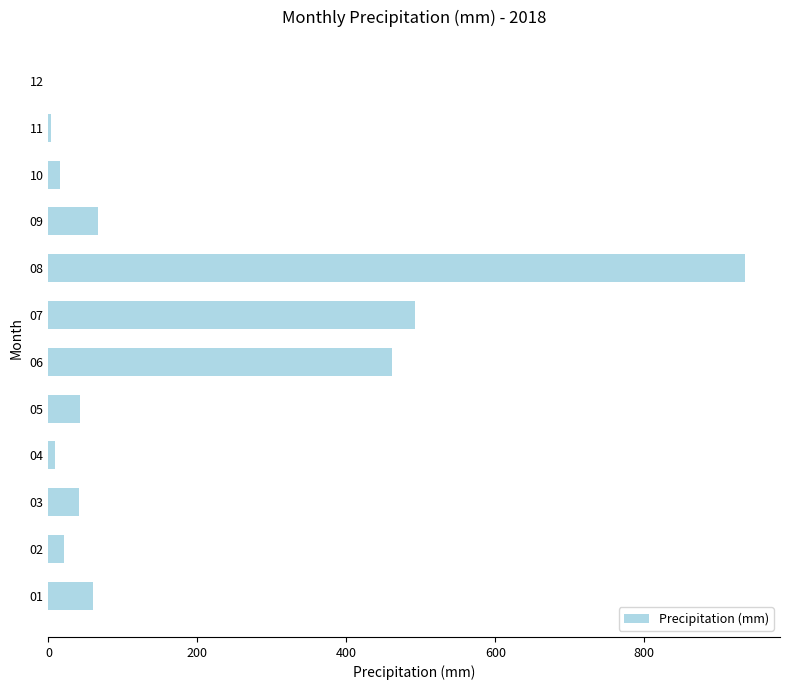

Are the bars grouped side by side (vs. stacked)?

No